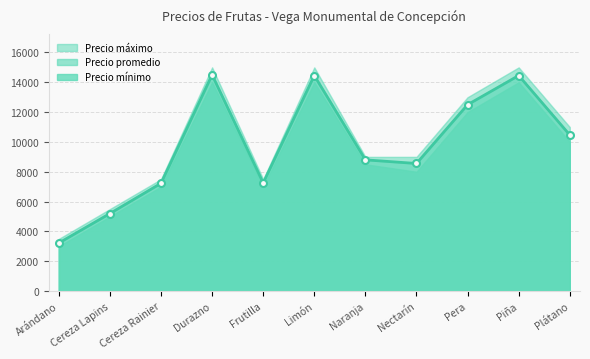

What are all the series names shown in the legend?

Precio promedio, Precio mínimo, Precio máximo